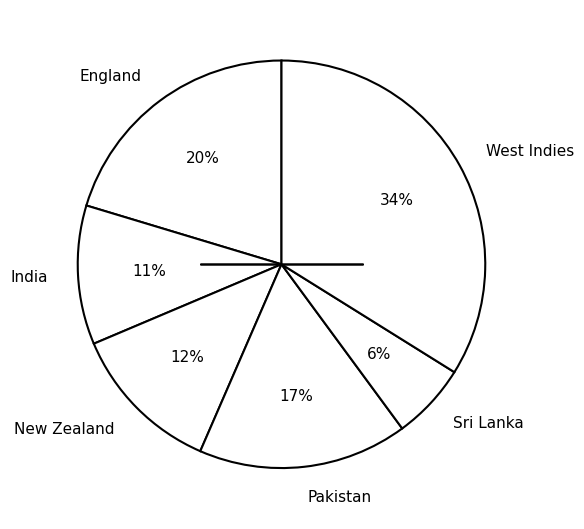

Combined, do India and Sri Lanka account for over 50%?

No